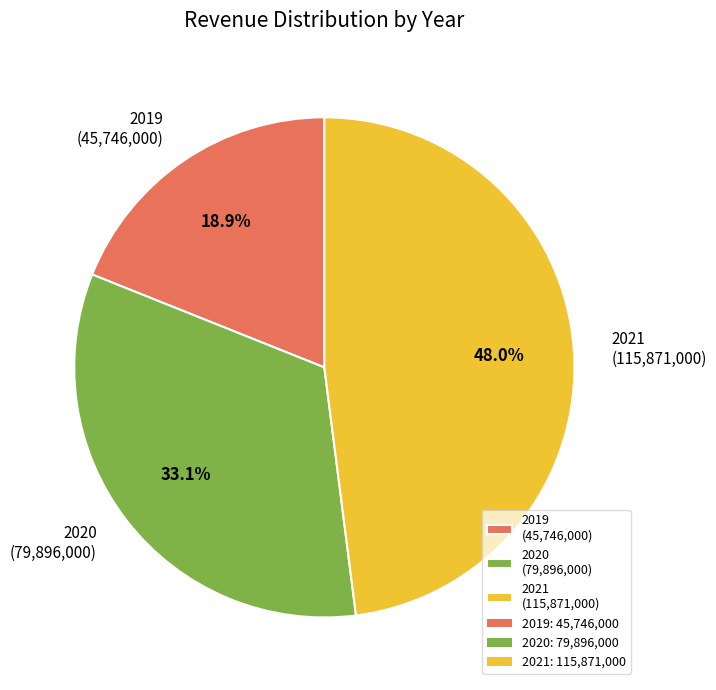

Which category has the smallest portion of the pie?

2019